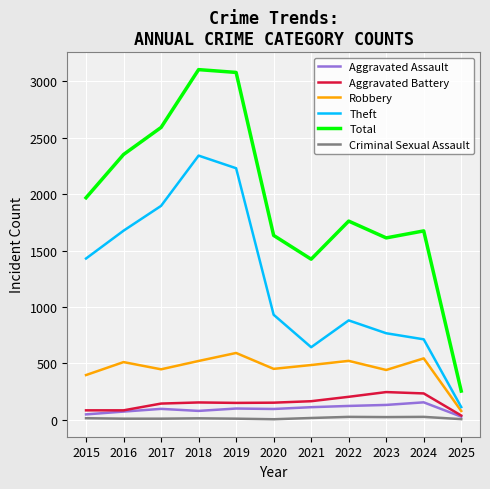

True or false: Aggravated Battery and Robbery cross at least once.

False